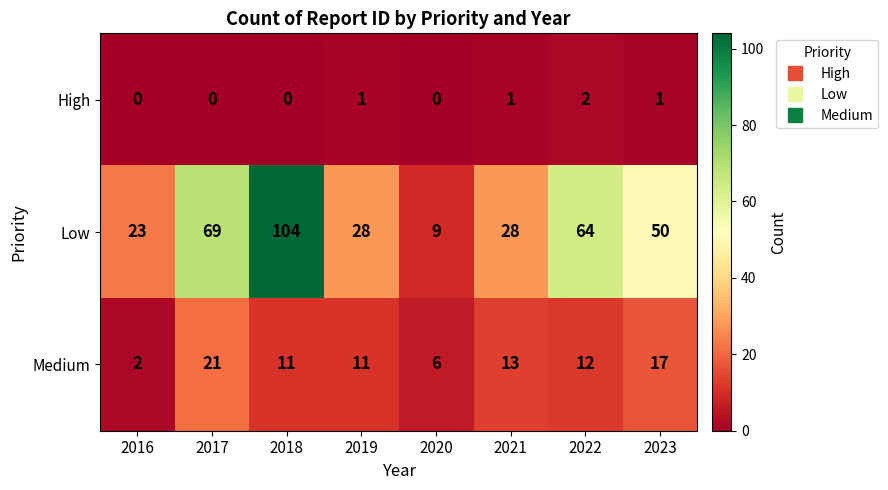

What is the difference between the maximum and minimum values in the Low series?

95